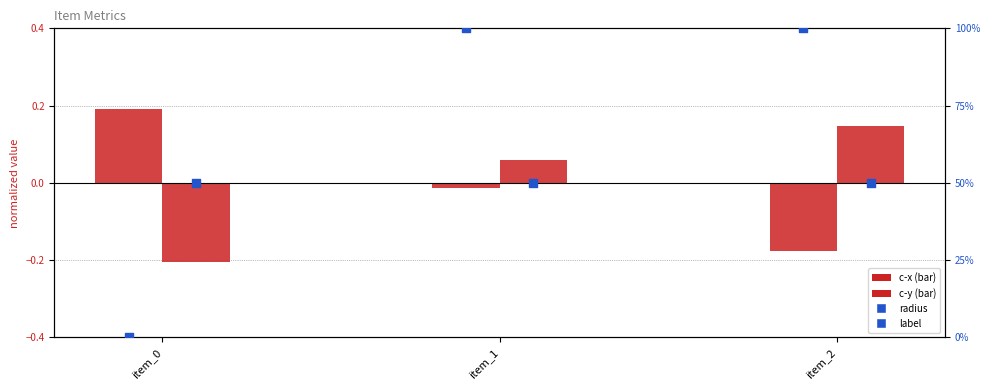

Which series reaches the maximum Y coordinate?

radius